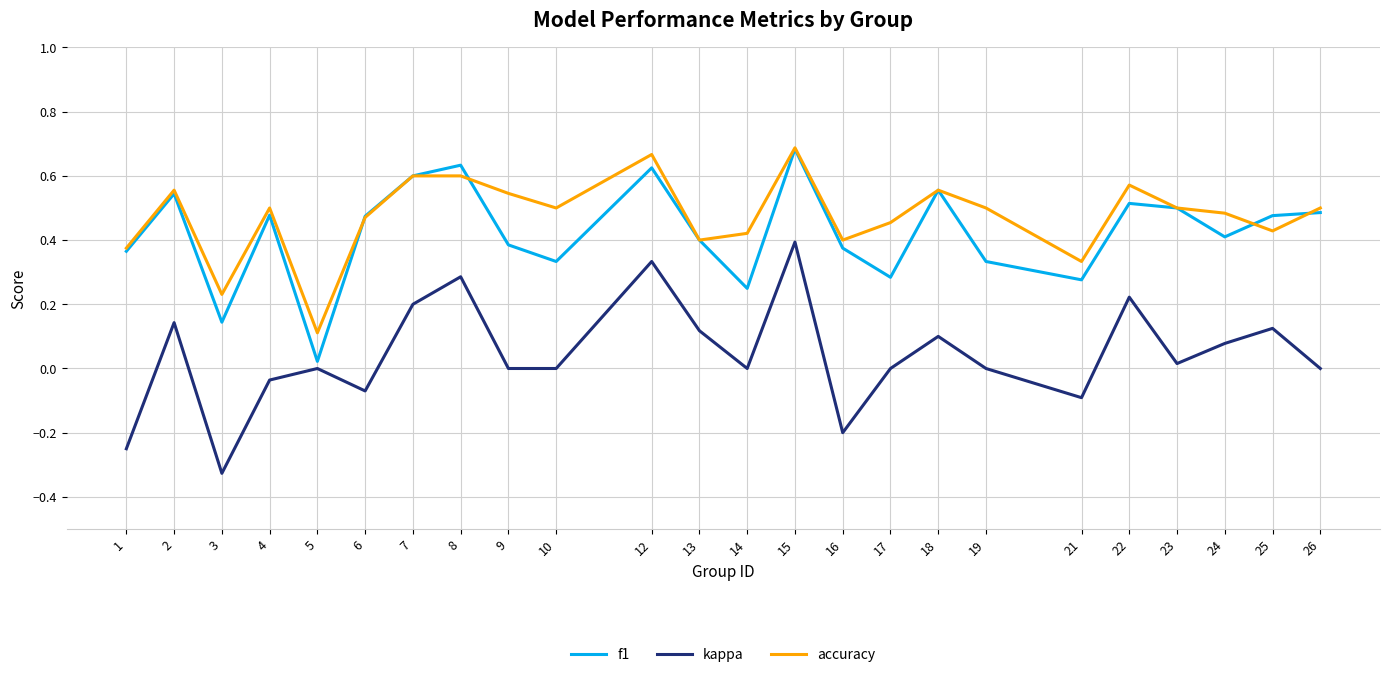

Count the number of data series in this chart.

3